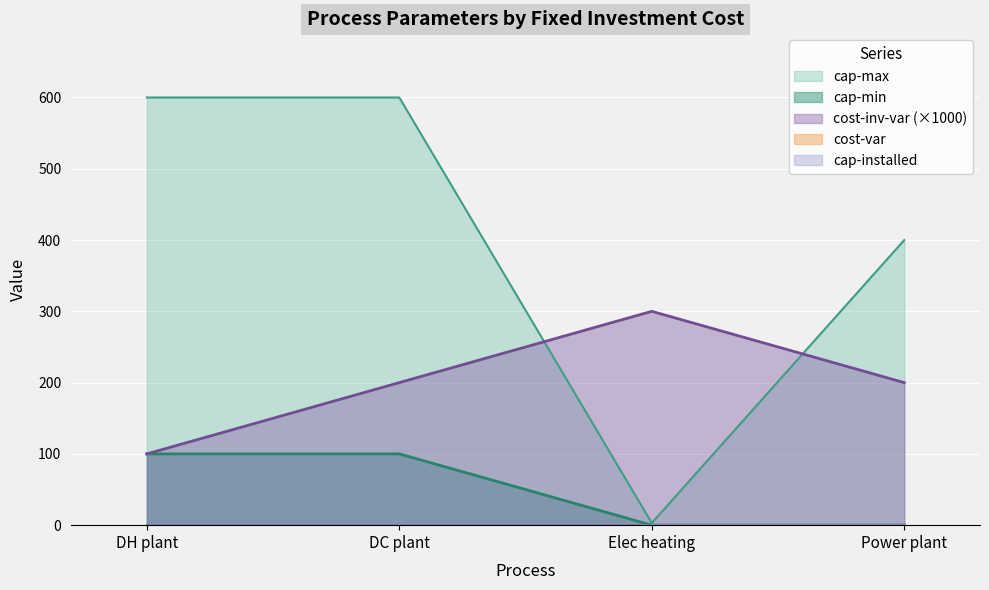

True or false: cost-inv-var and cap-min cross at least once.

False